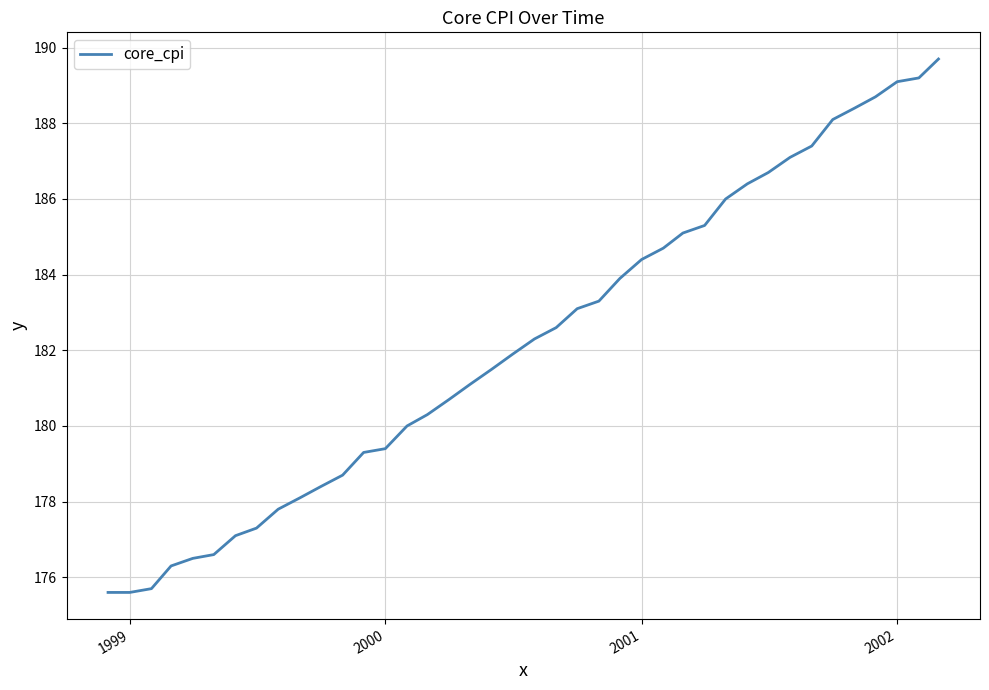

What is the greatest value displayed?

189.7